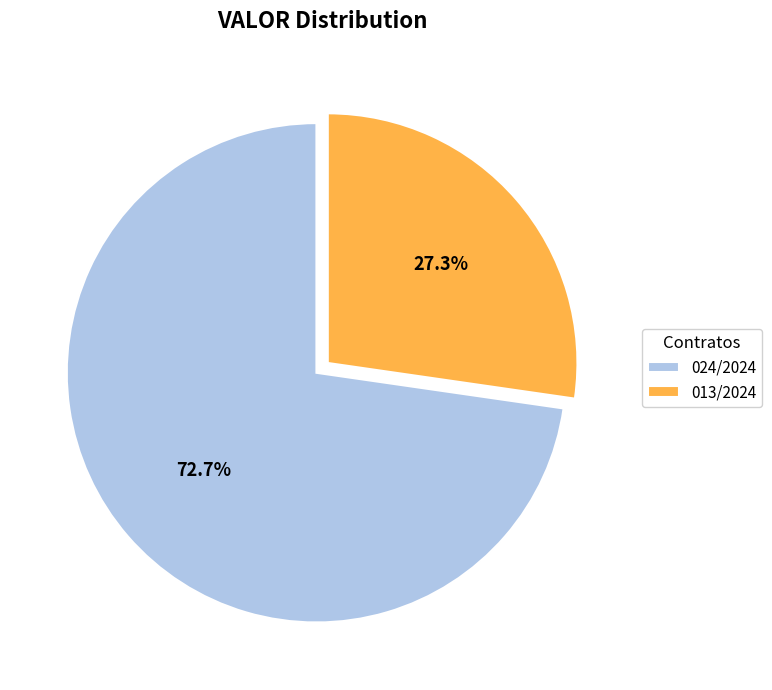

True or false: 024/2024 accounts for 62% of the total.

False